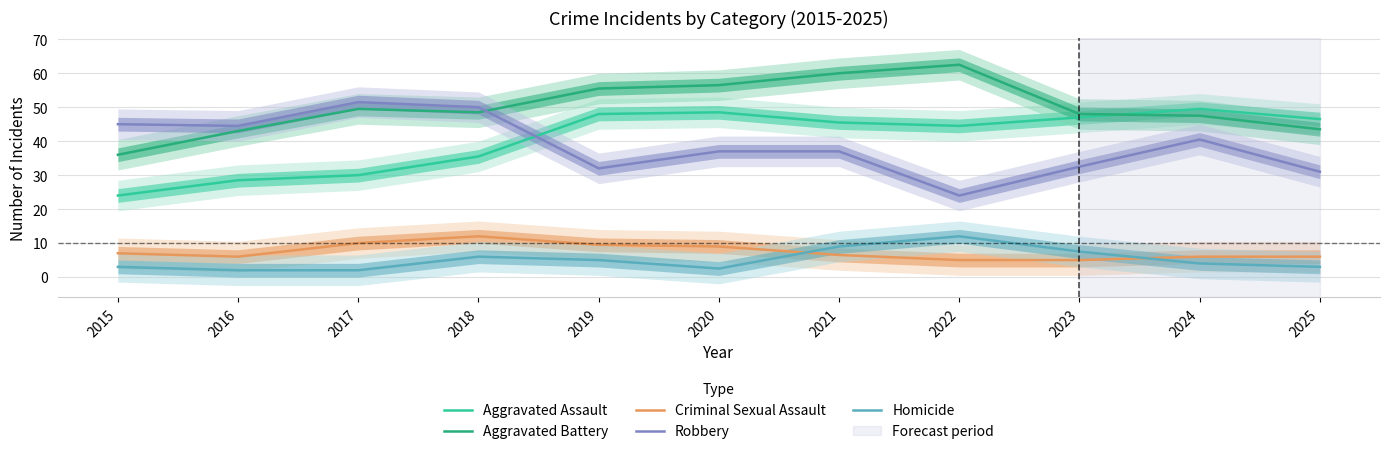

What is the difference between the maximum and minimum values in the Robbery series?

27.5